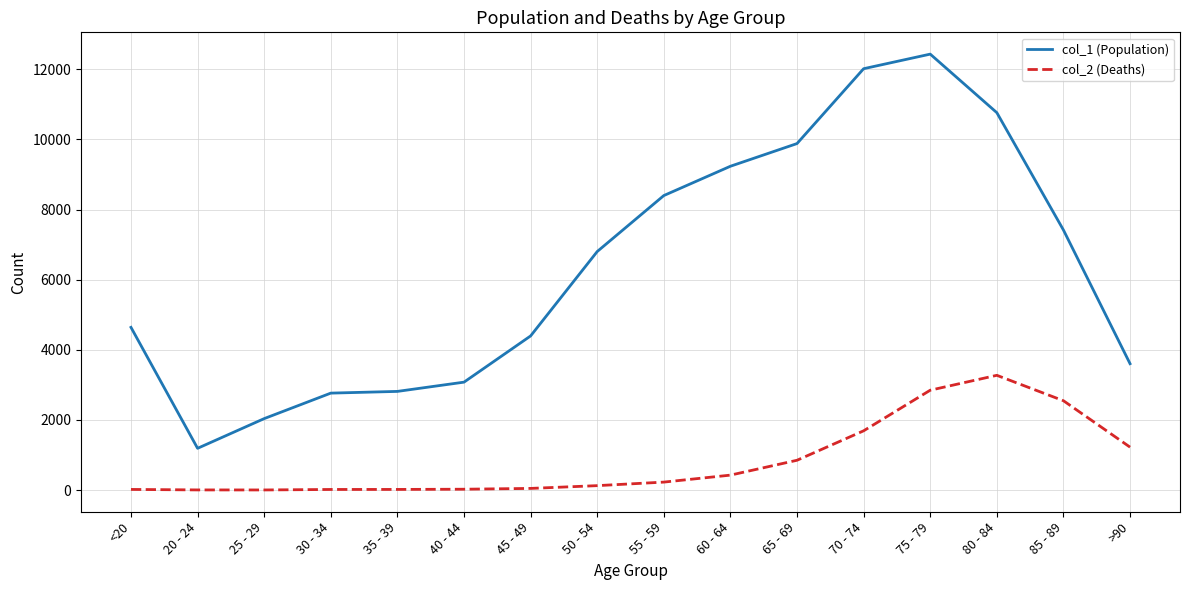

Rank the series by their maximum value, from highest to lowest.

col_1 (Population), col_2 (Deaths)